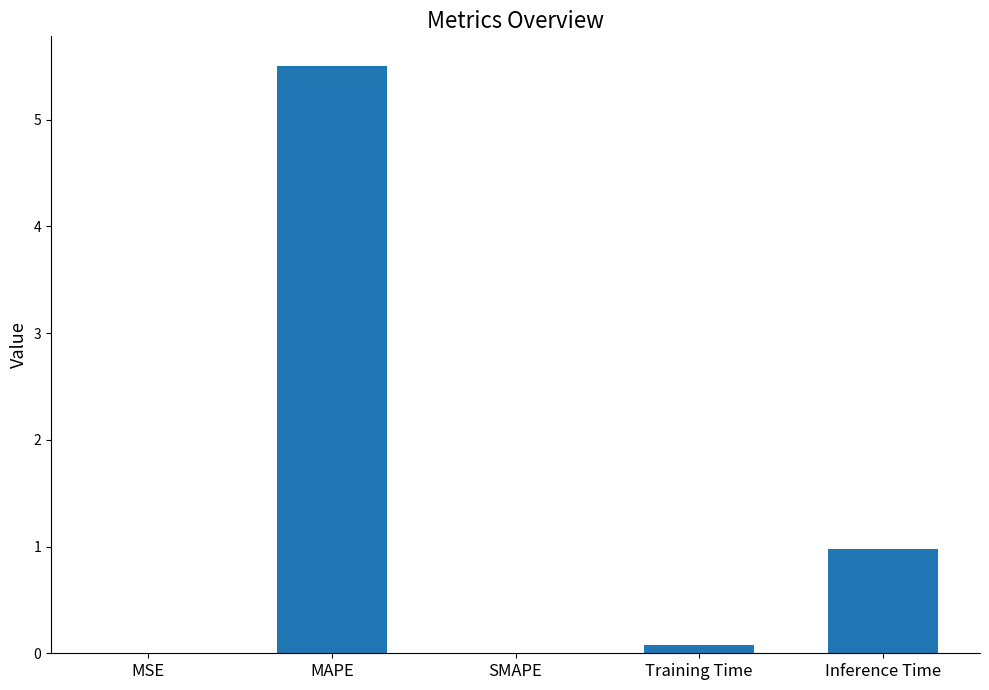

What is the greatest value displayed?

5.5